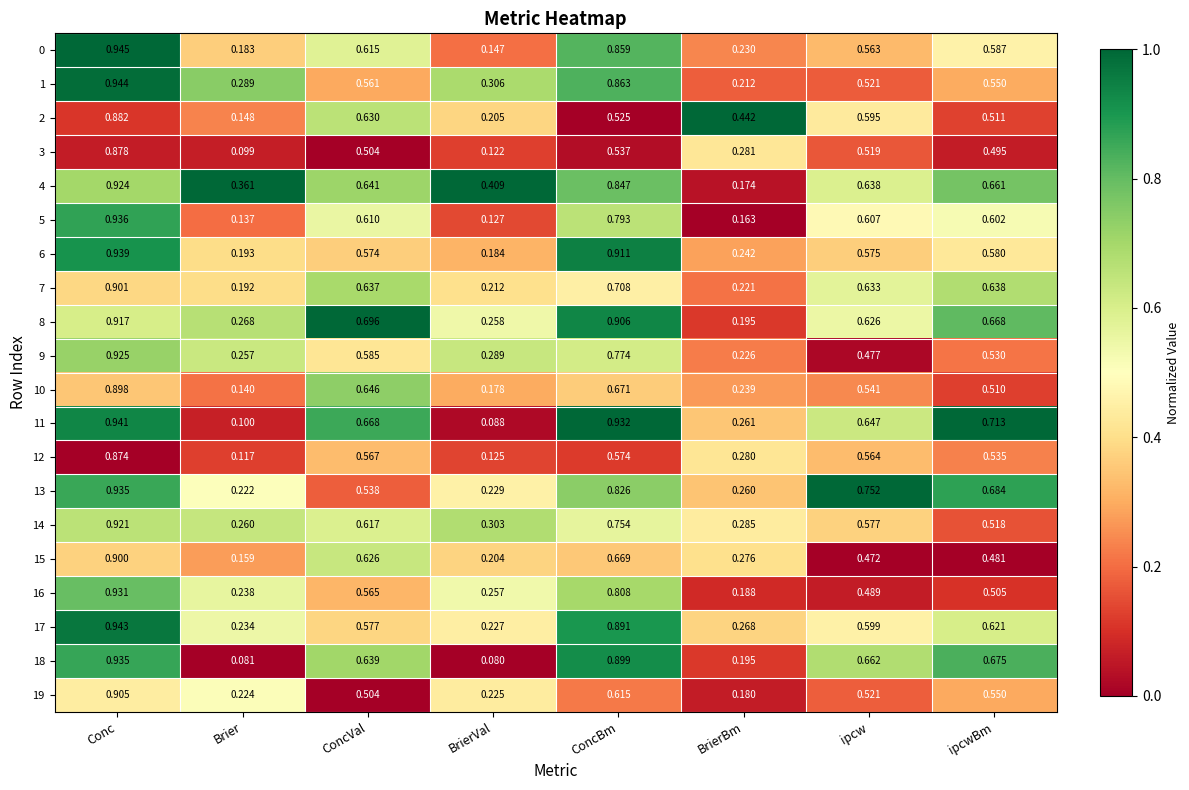

At which label does 11 reach its minimum?

BrierVal